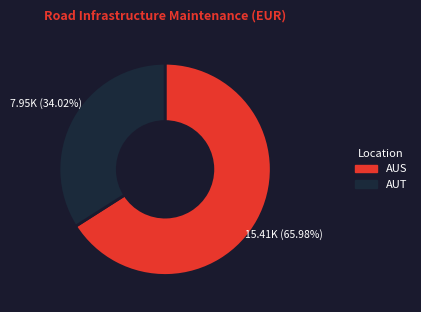

To the nearest percent, what is the average slice percentage?

50%